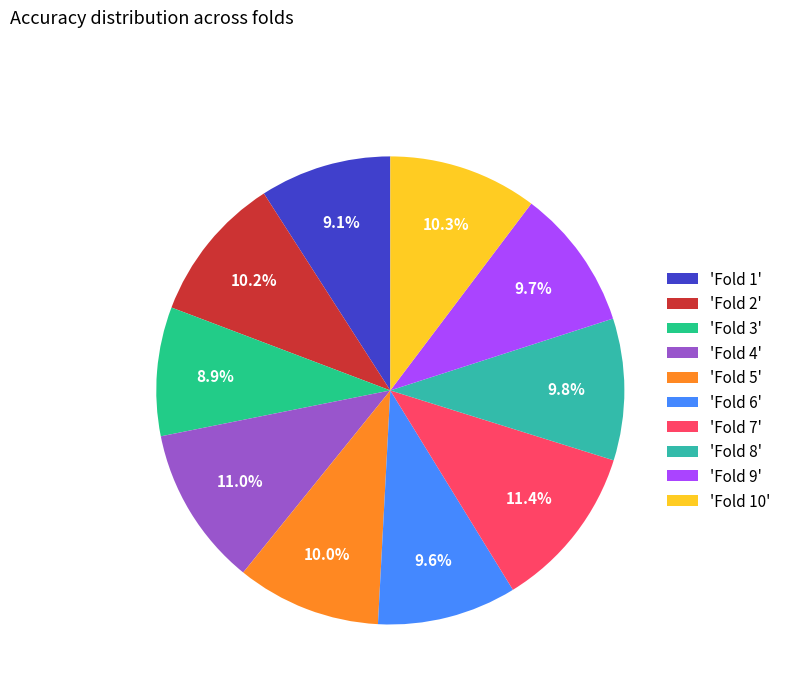

What percentage is NOT represented by 'Fold 9'?

90.3%